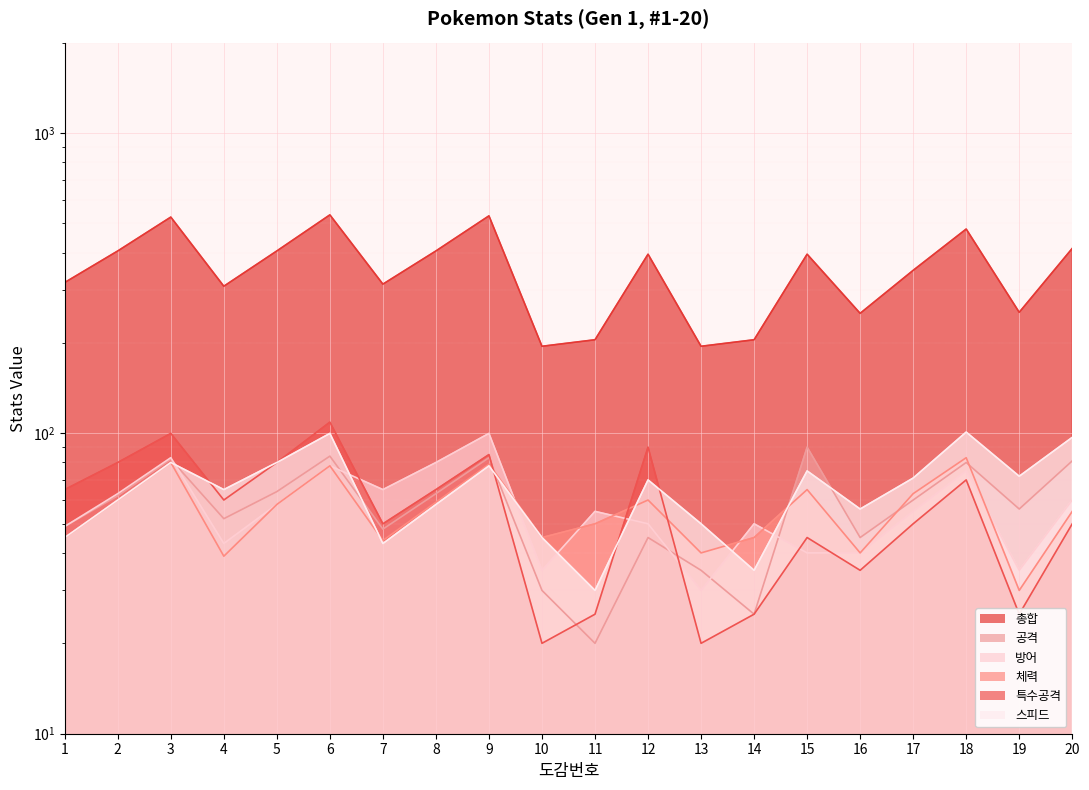

At which label is 체력 closest to 56?

20